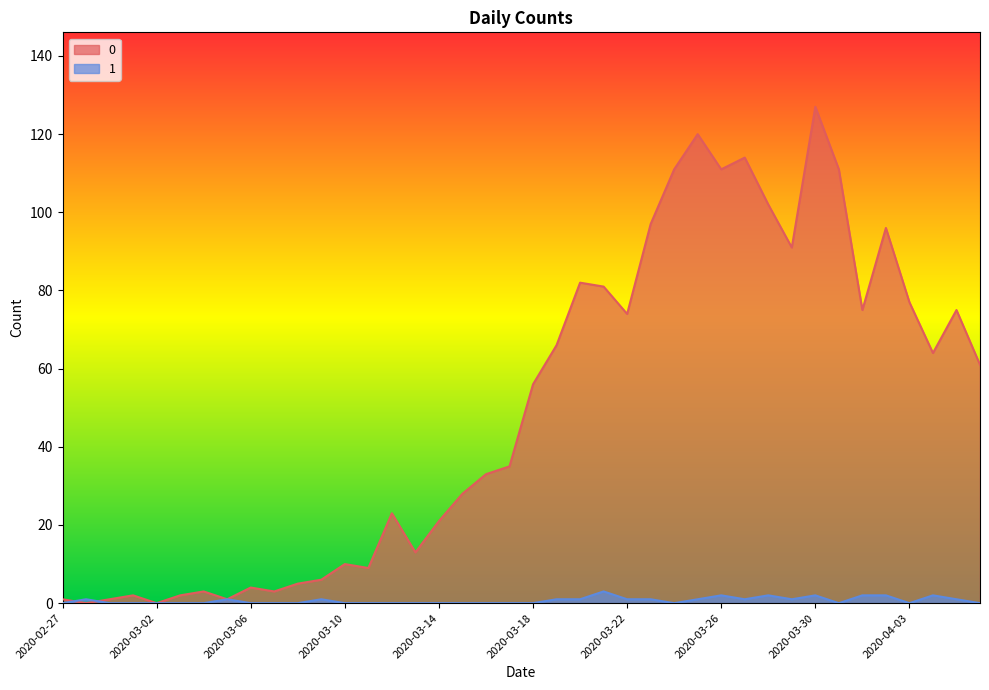

What is the total value across all series at 2020-03-03?

2